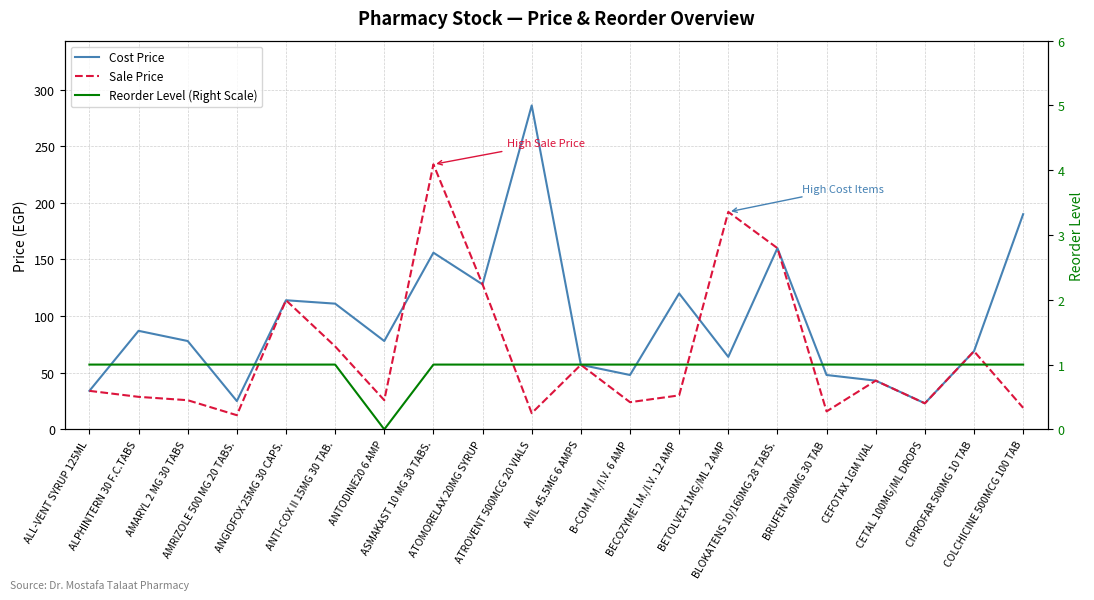

What is the average value of the Reorder Level (Right Scale) series?

0.9